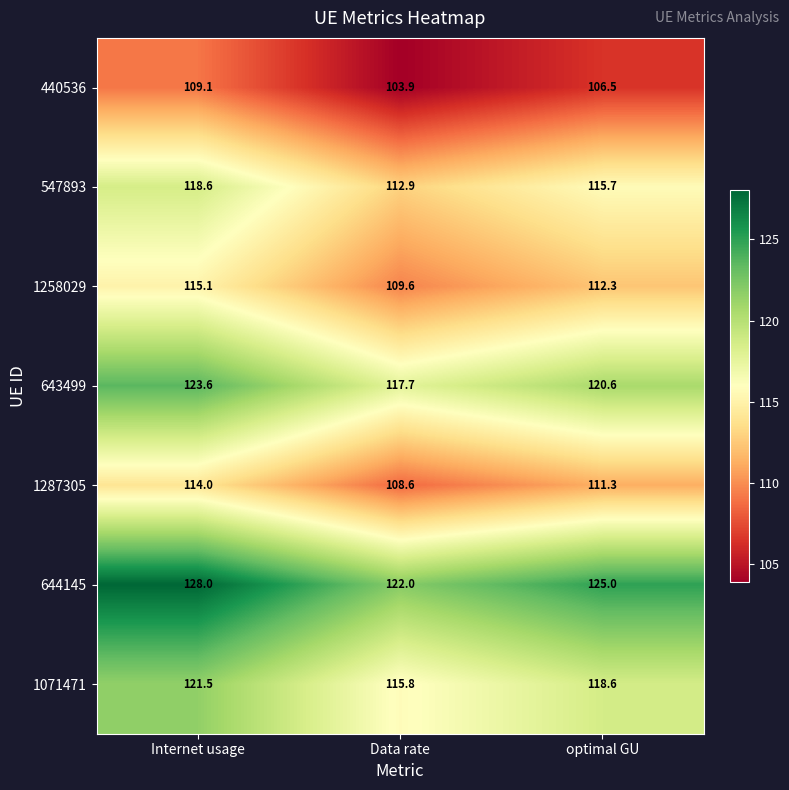

Reading left to right, what are all the values shown in this chart?

440536: Internet usage=109.1	Data rate=103.9	optimal GU=106.5
547893: Internet usage=118.6	Data rate=112.9	optimal GU=115.7
1258029: Internet usage=115.1	Data rate=109.6	optimal GU=112.3
643499: Internet usage=123.6	Data rate=117.7	optimal GU=120.6
1287305: Internet usage=114.0	Data rate=108.6	optimal GU=111.3
644145: Internet usage=128.0	Data rate=122.0	optimal GU=125.0
1071471: Internet usage=121.5	Data rate=115.8	optimal GU=118.6